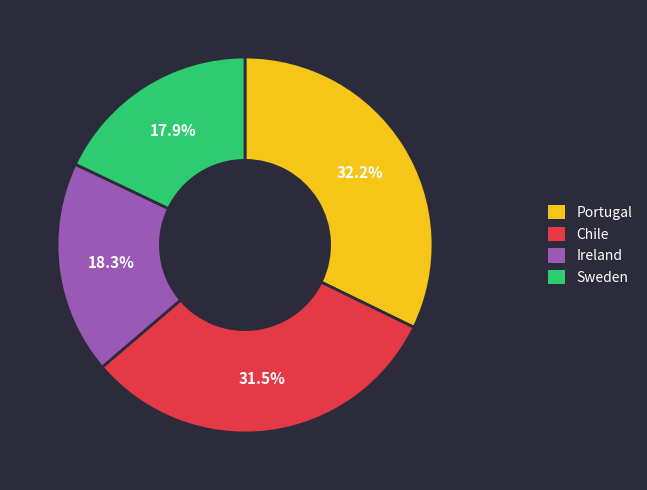

What percentage is NOT represented by Sweden?

82.1%